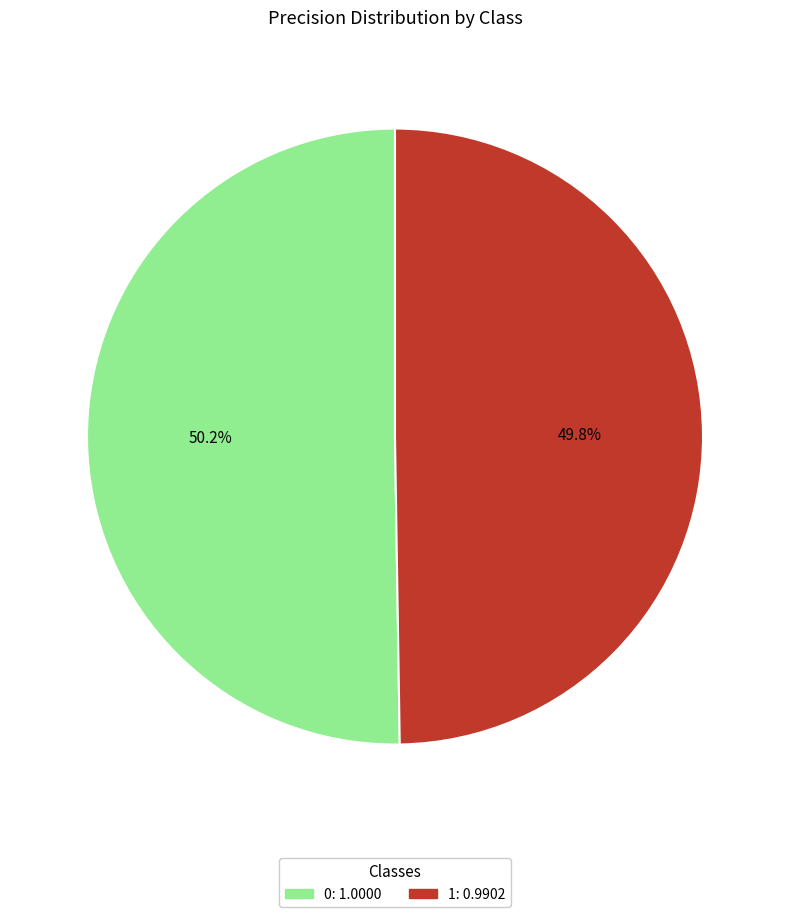

How many segments does this pie chart have?

2